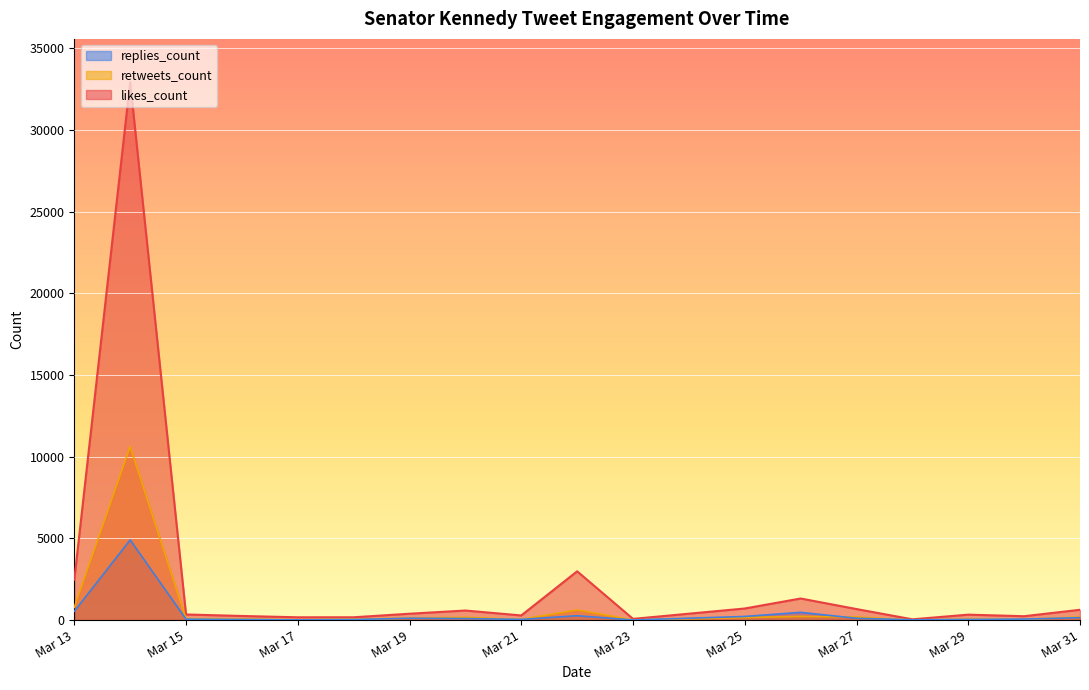

Is it true that likes_count equals 176 at 8?

False